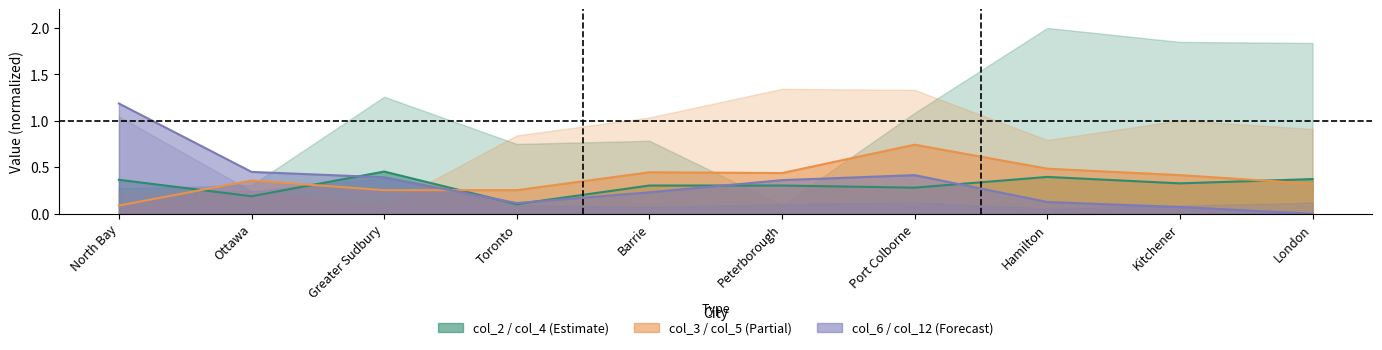

What is the difference between the highest and lowest values at Port Colborne?

0.5